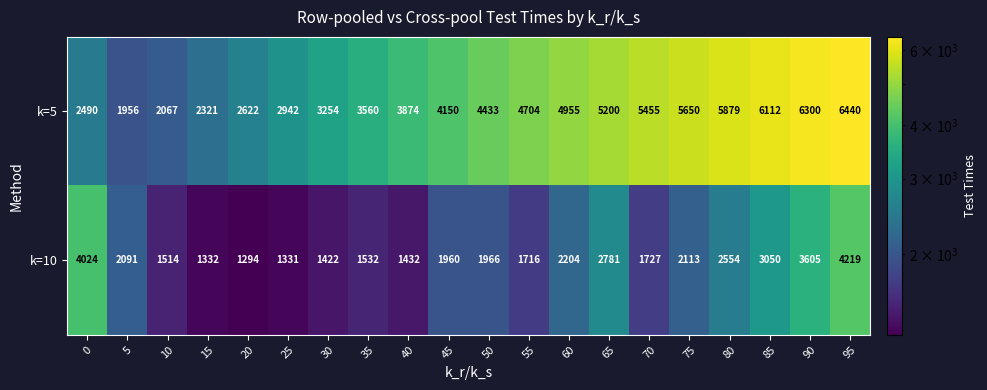

Rank the series by their maximum value, from lowest to highest.

k=10, k=5